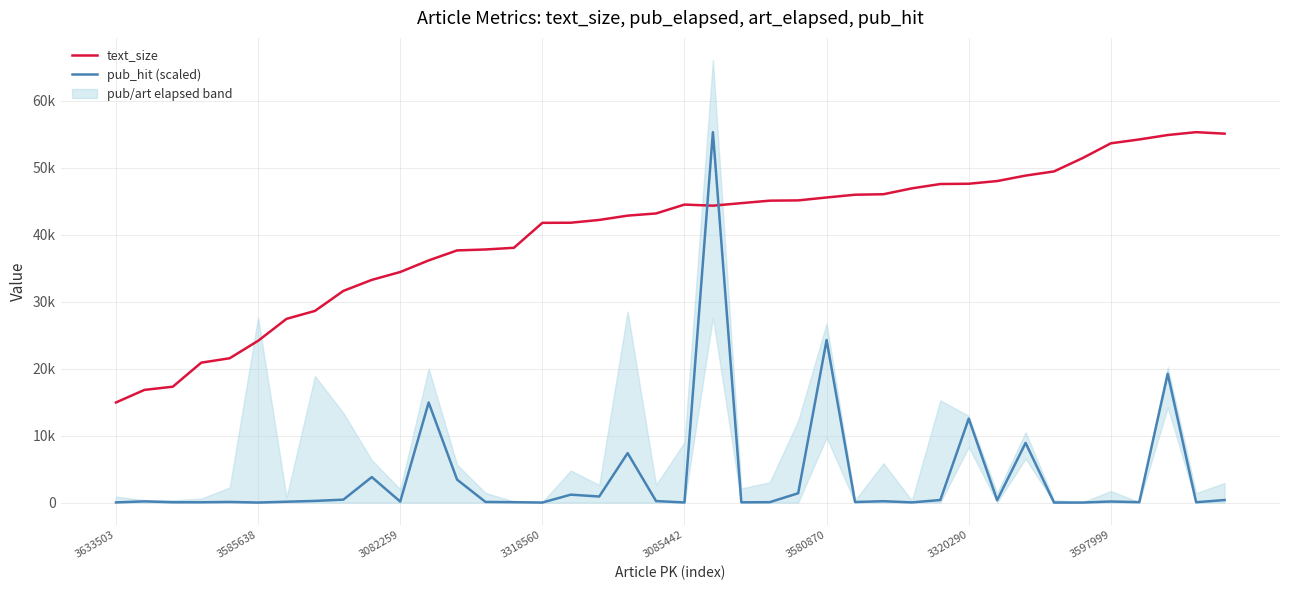

What is the greatest value displayed?

55301.0